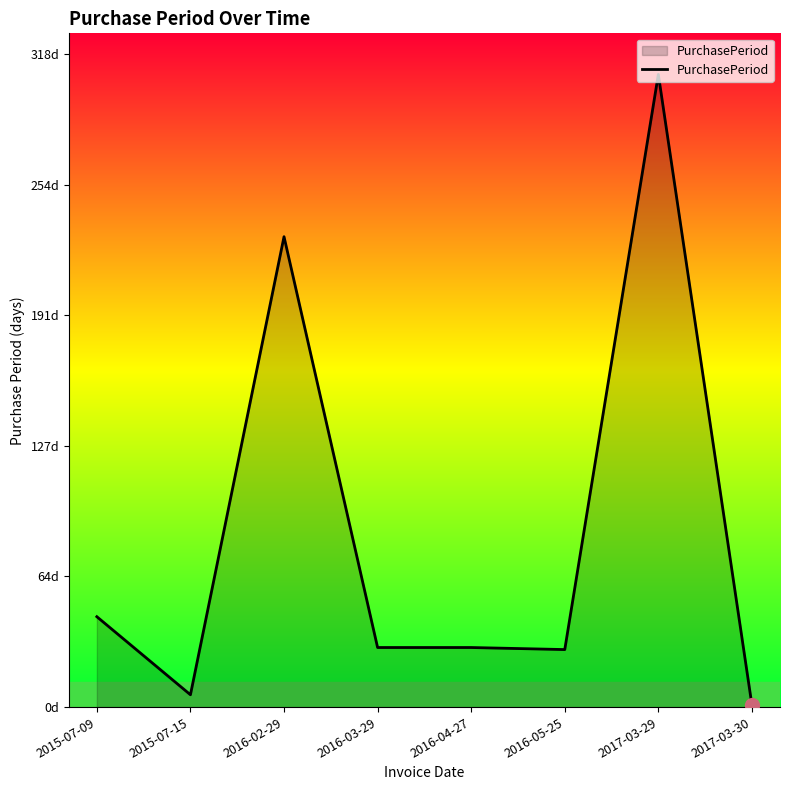

Does the chart display data point markers on the line(s)?

No